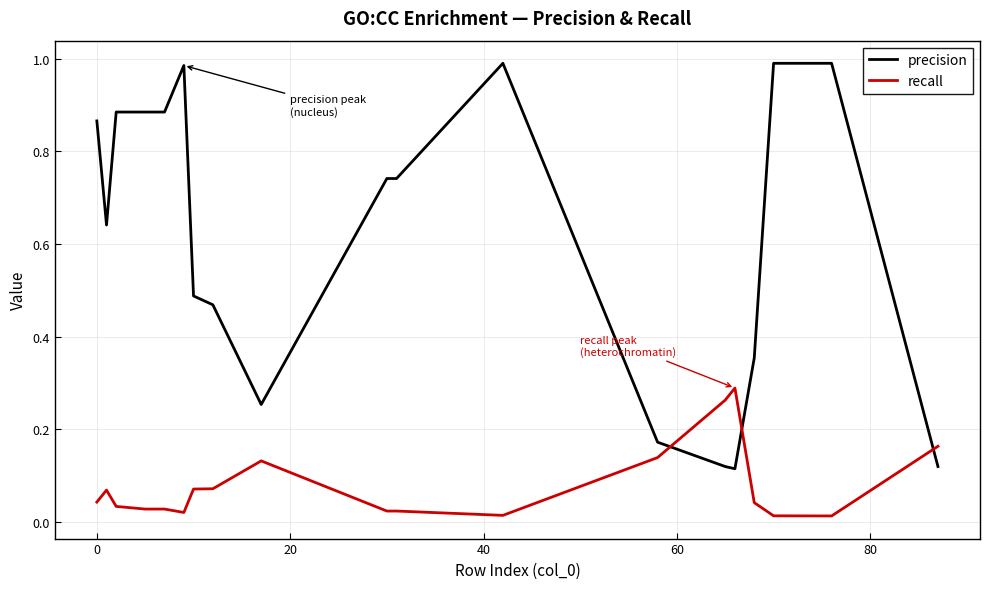

Which series has the largest range (max minus min)?

precision